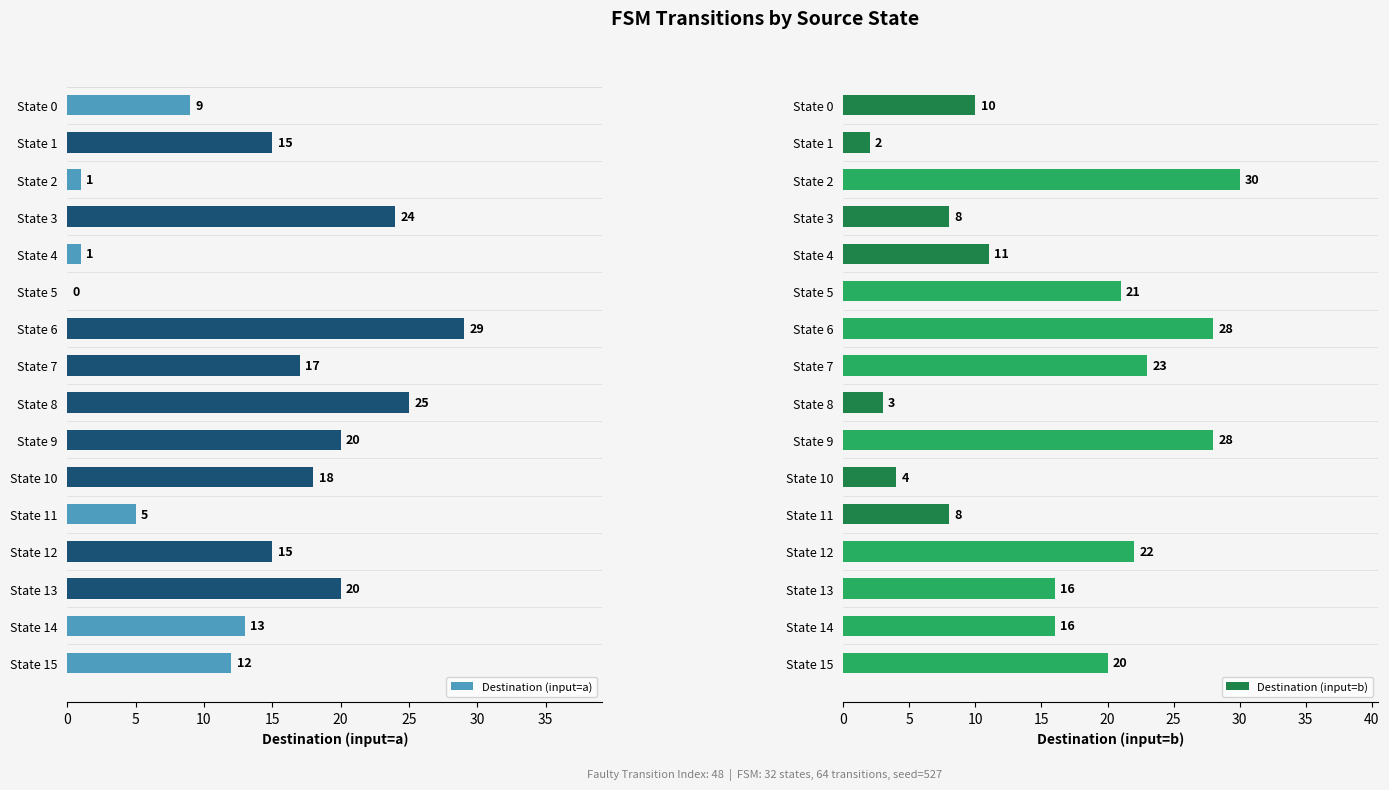

Which series has the largest range (max minus min)?

Destination (input=a)